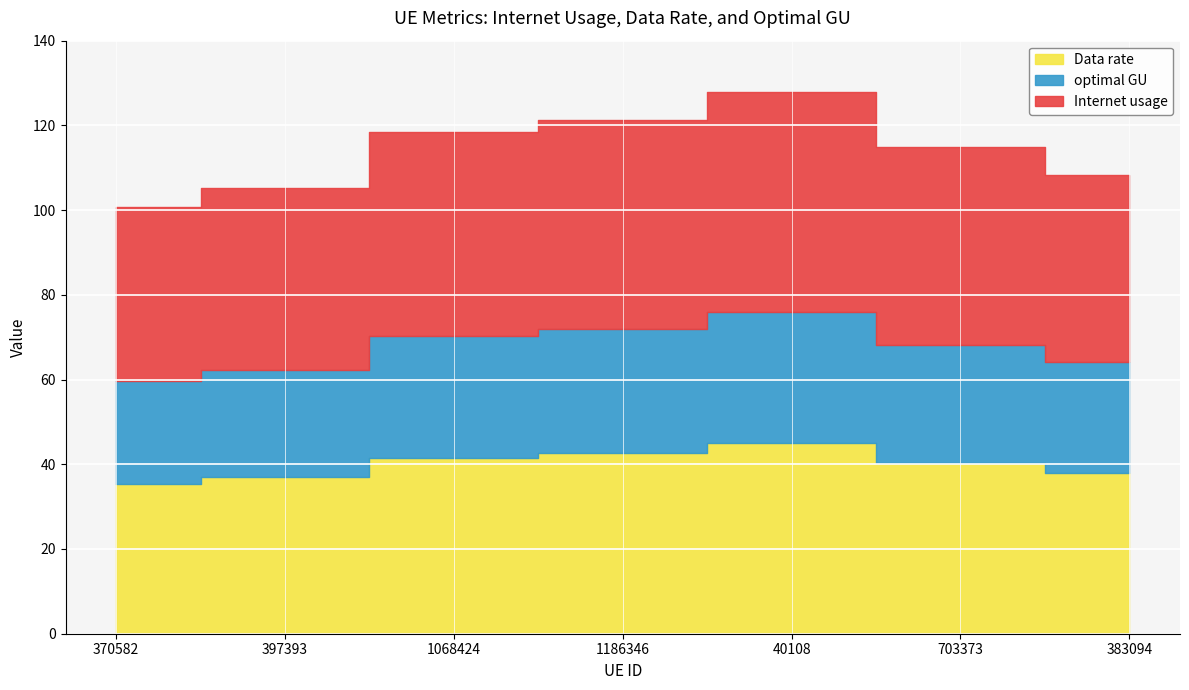

How many data points does each series have?

7